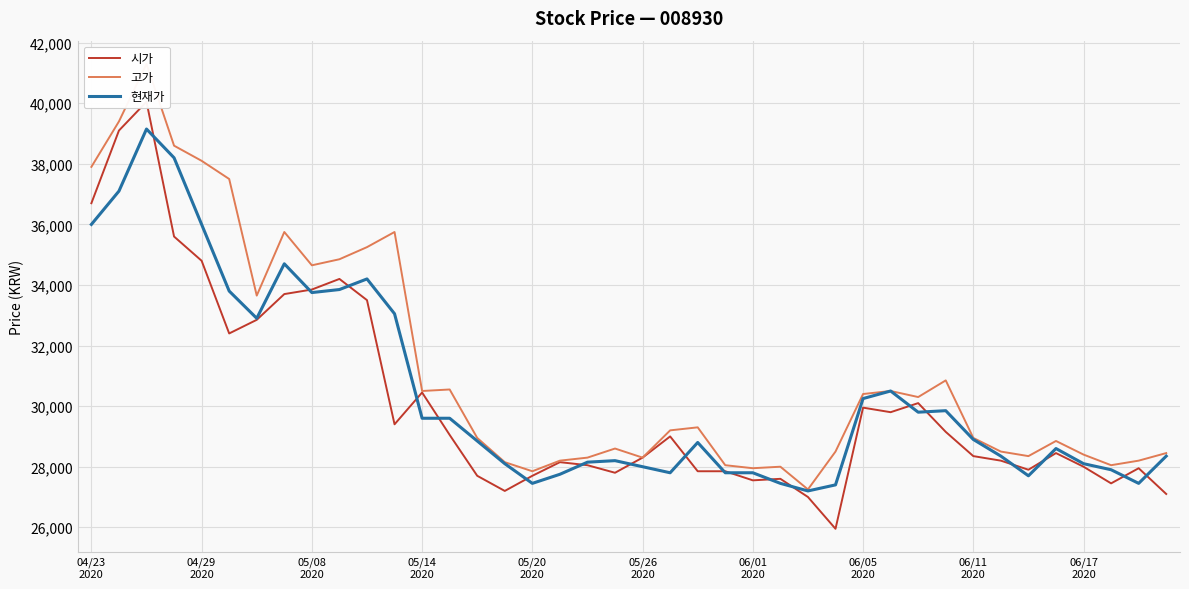

What is the highest value of the 현재가 series?

39150